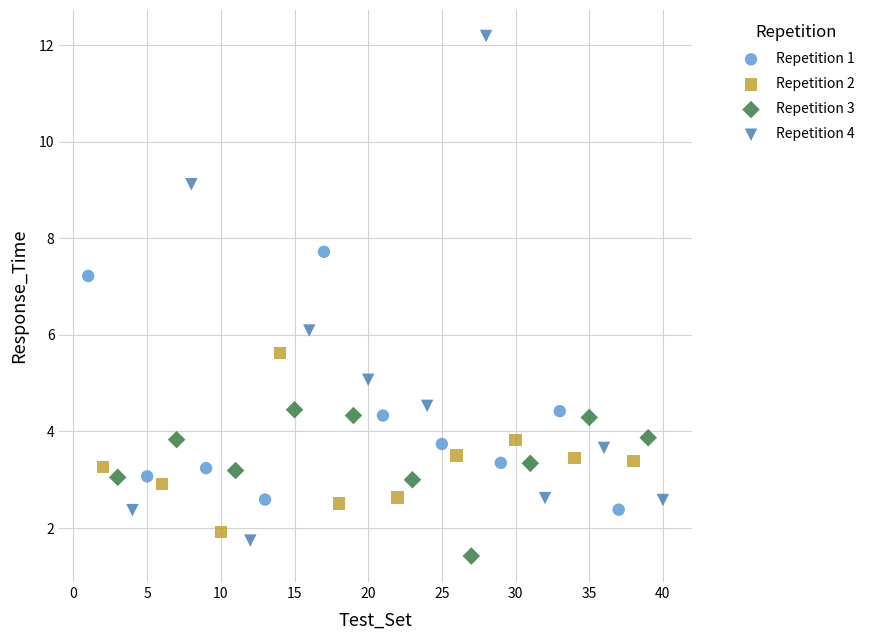

Which series reaches the minimum Y coordinate?

Repetition 3